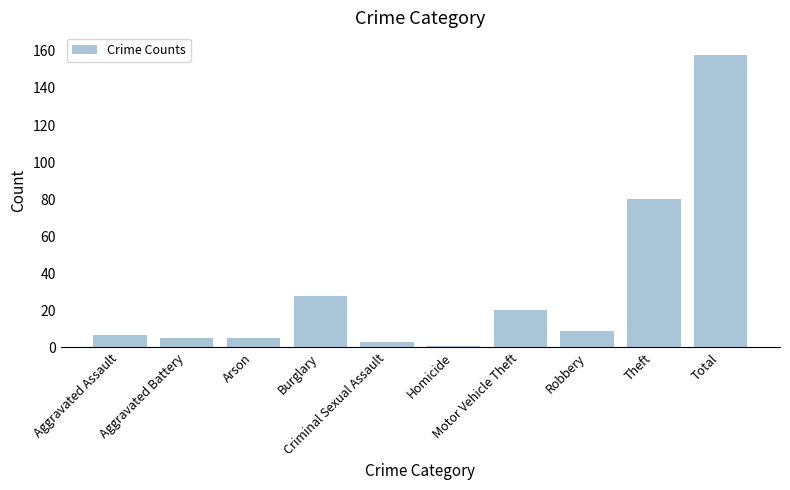

Are the bars grouped side by side (vs. stacked)?

No